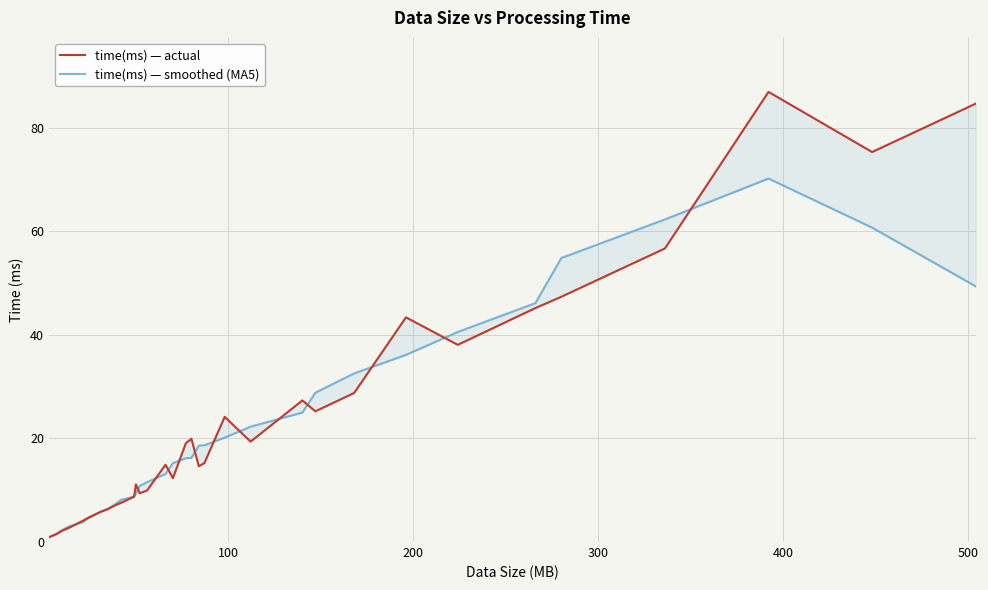

How many lines are shown in the chart?

2